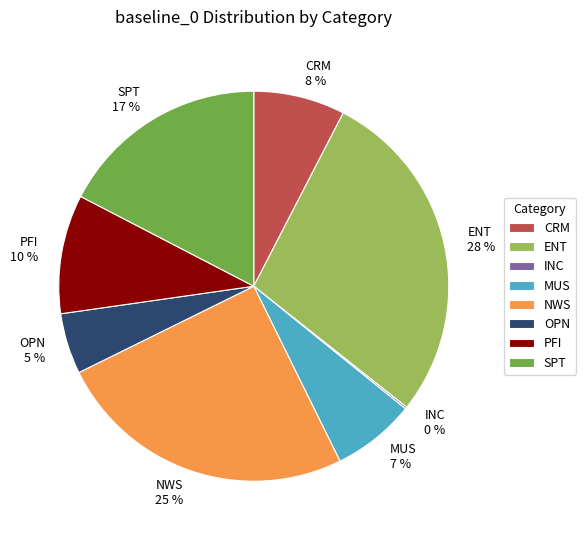

What percentage is the CRM 8 % slice, to the nearest percent?

8%